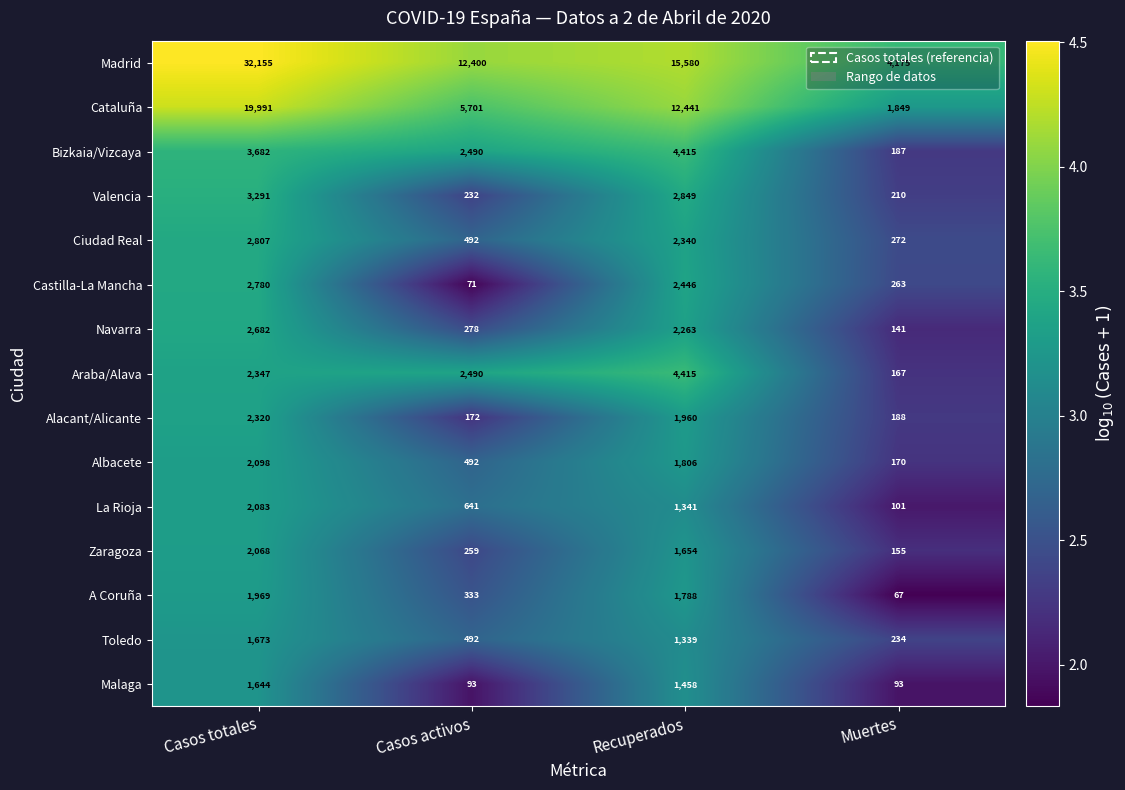

Where does the La Rioja series first go above 1341?

Casos totales